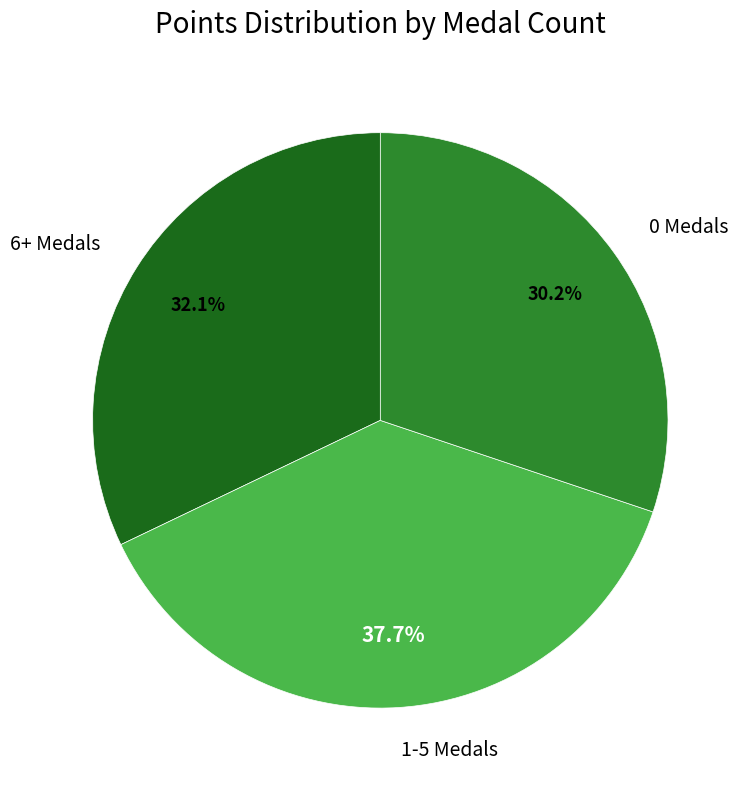

Count the number of slices in the pie.

3